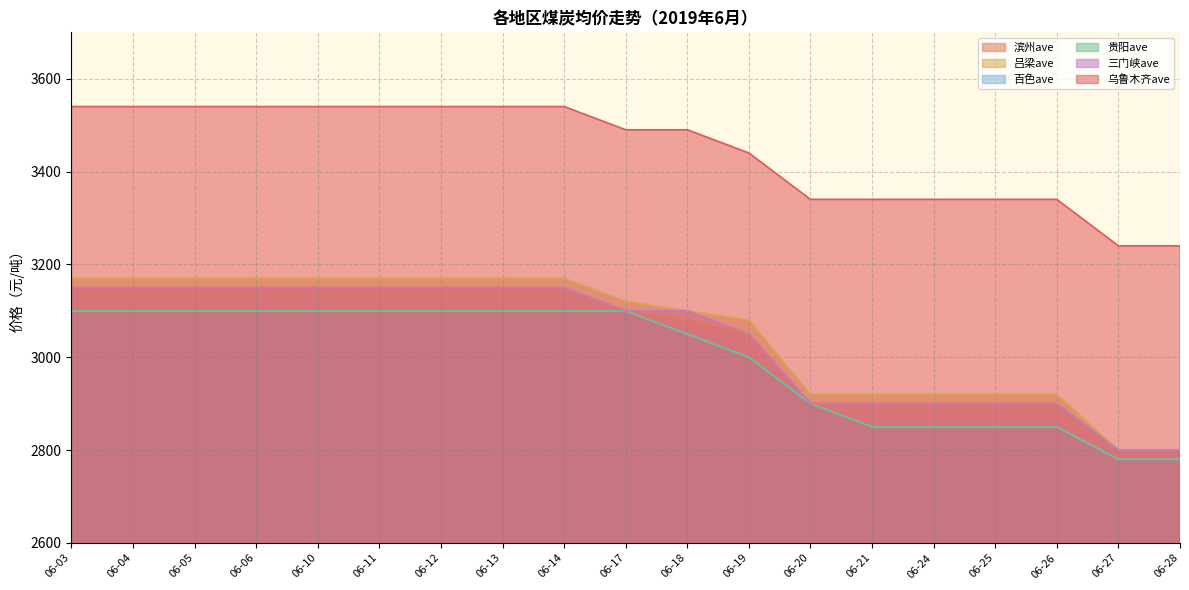

Read the 三门峡ave value at 06-13, to the nearest 50.

3150